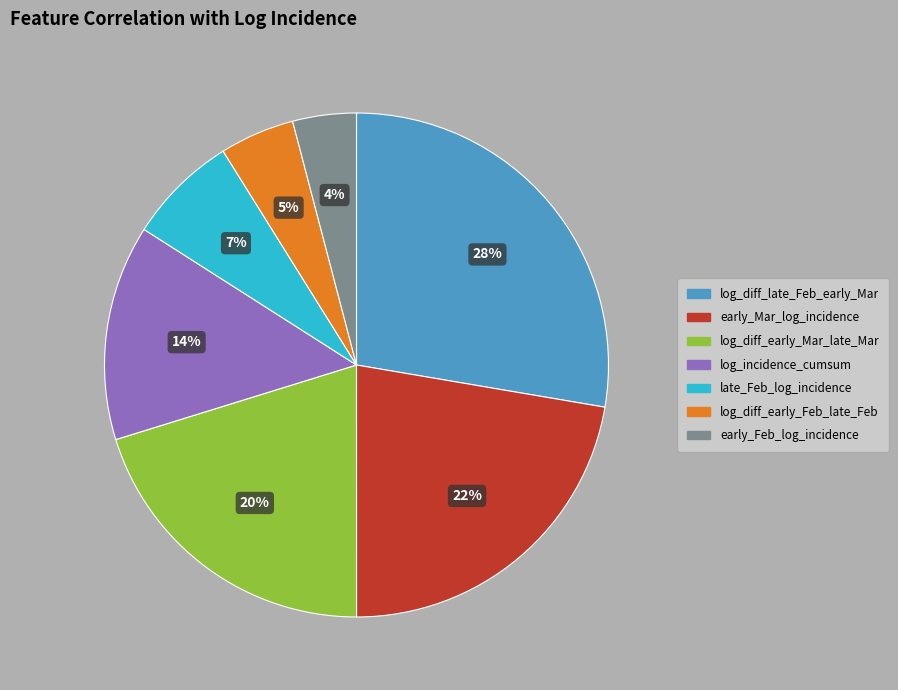

To the nearest percent, what is the difference between the largest and smallest slice percentages?

24%